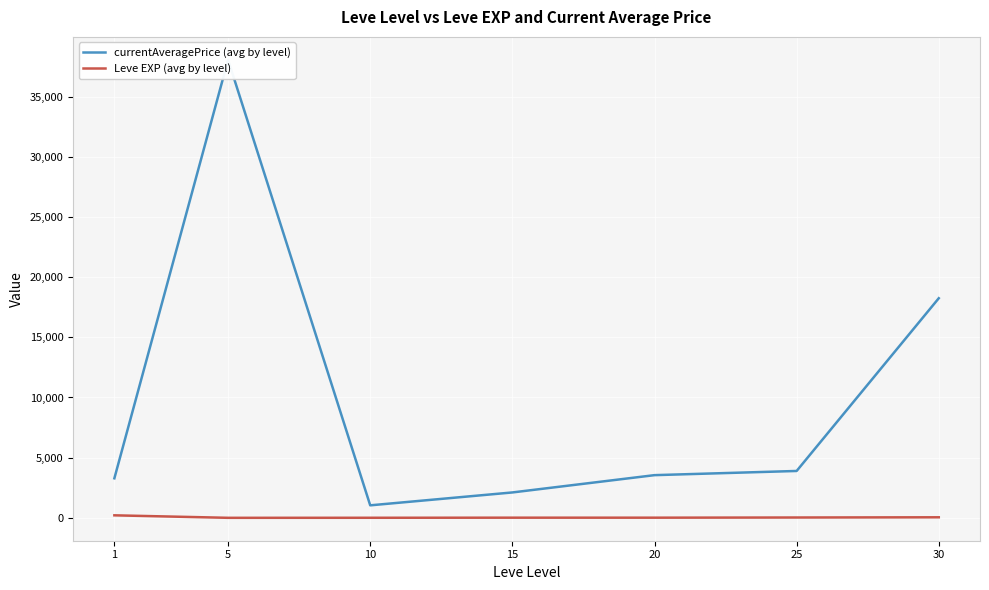

Rank the series at 5 from lowest to highest value.

Leve EXP (avg by level), currentAveragePrice (avg by level)